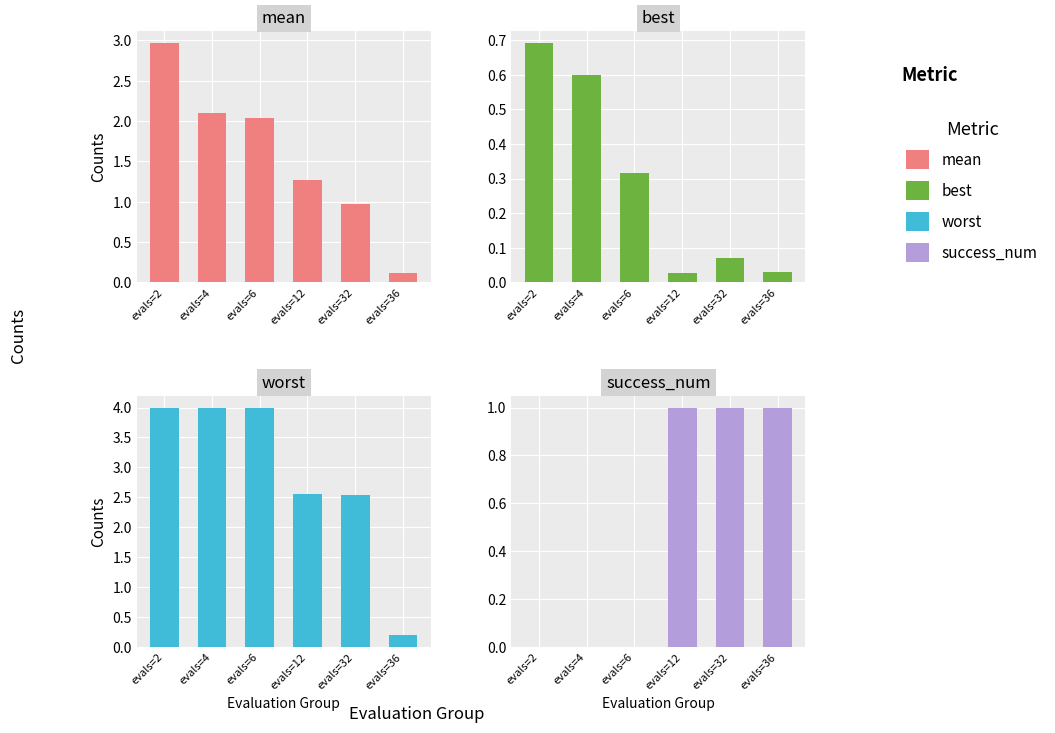

What is the difference between the second highest and minimum values in the success_num series?

1.0